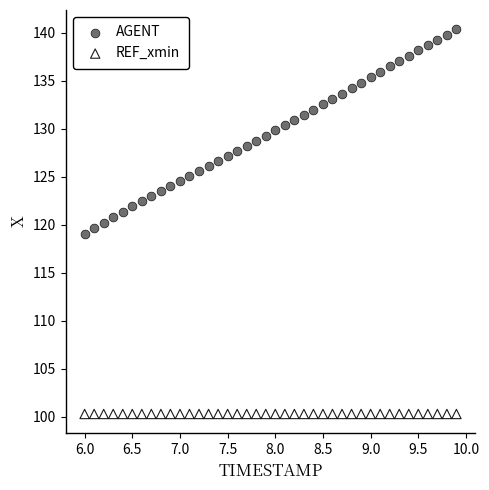

Which series reaches the minimum Y coordinate?

REF_xmin